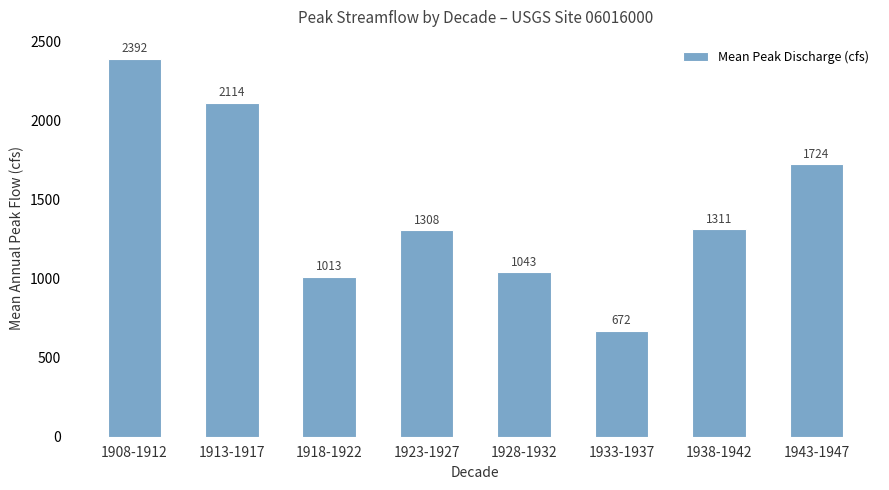

How many bars are there in total?

8